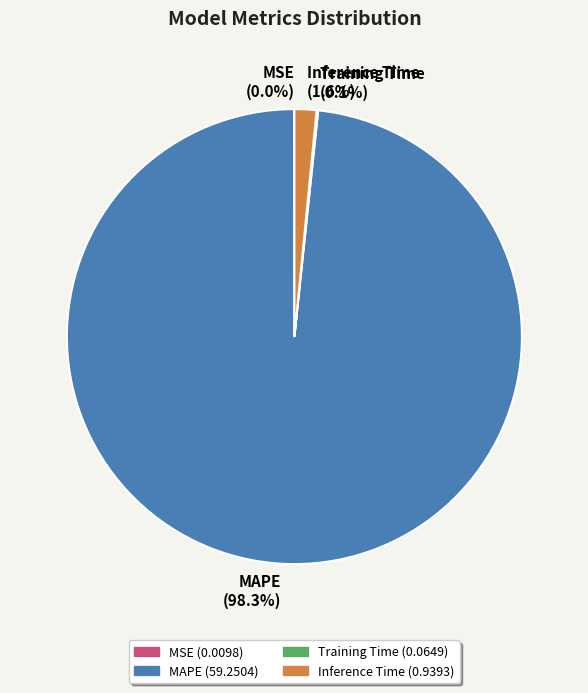

True or false: MAPE accounts for 98% of the total.

True